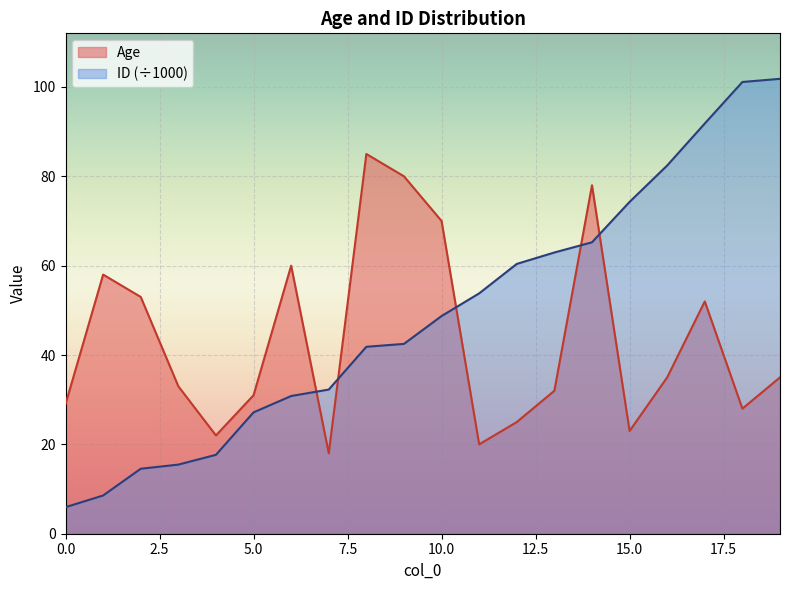

What is the total value across all series at 19?

136.8